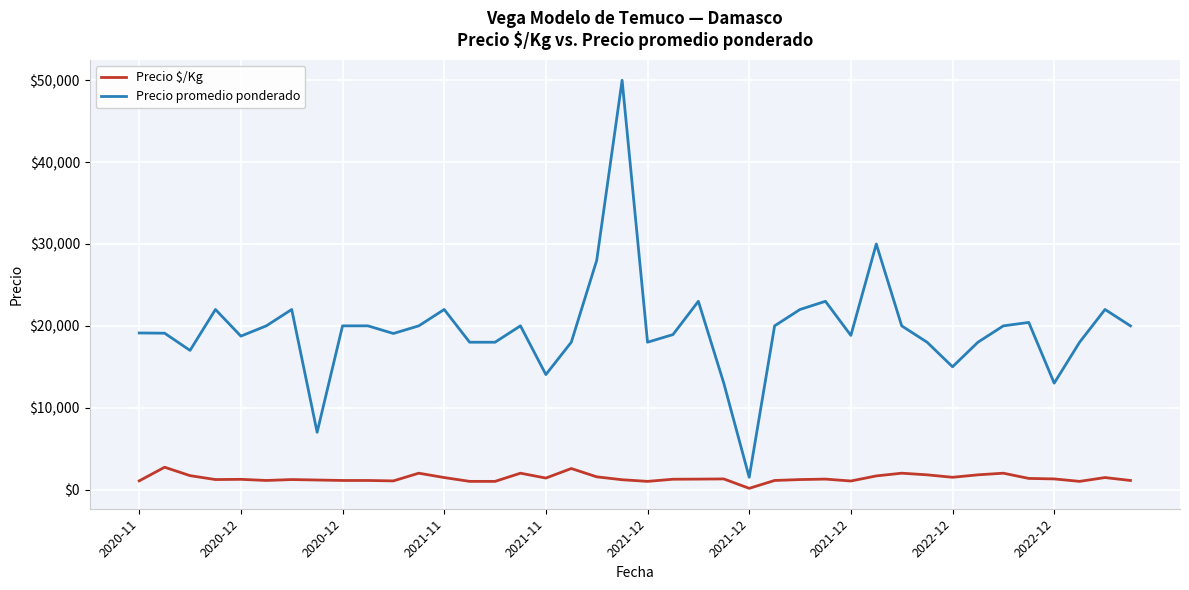

Rank the series by their average value, from highest to lowest.

Precio promedio ponderado, Precio $/Kg